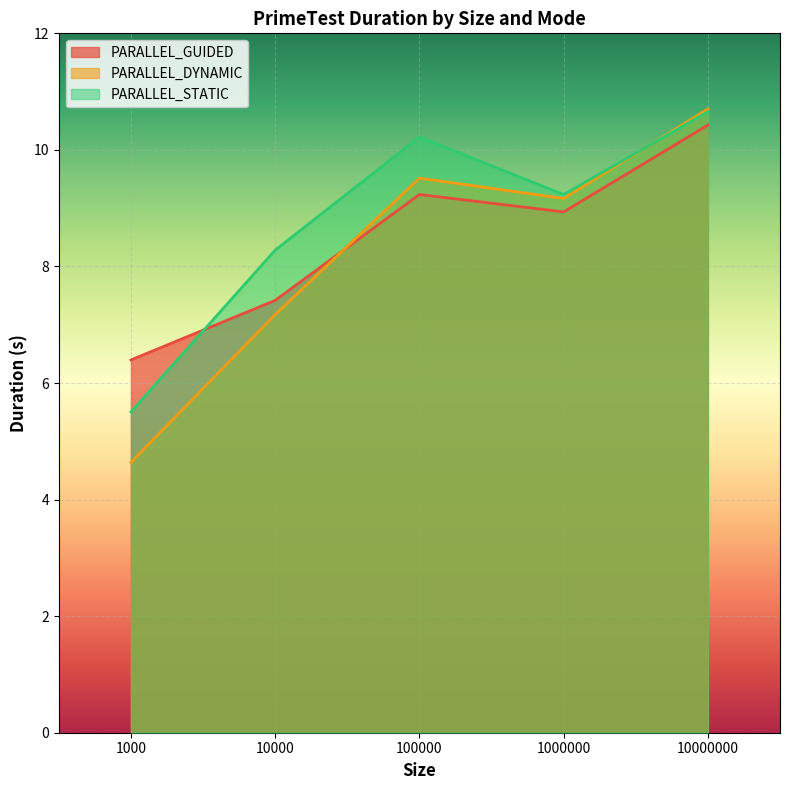

At 100000, list the series in order from largest to smallest.

PARALLEL_STATIC, PARALLEL_DYNAMIC, PARALLEL_GUIDED